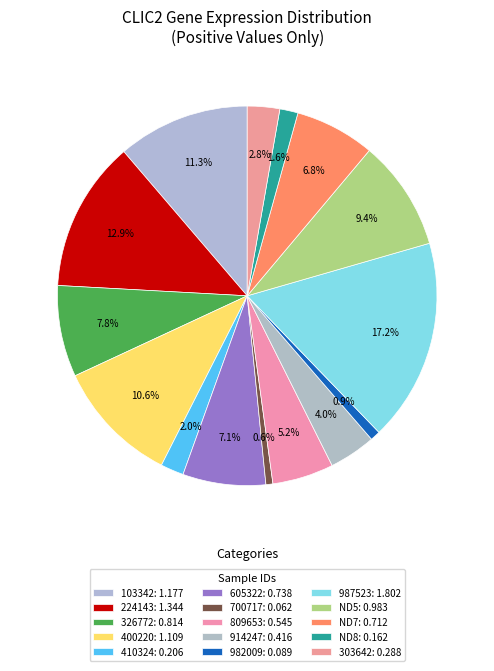

To the nearest percent, what portion does 400220 represent?

11%